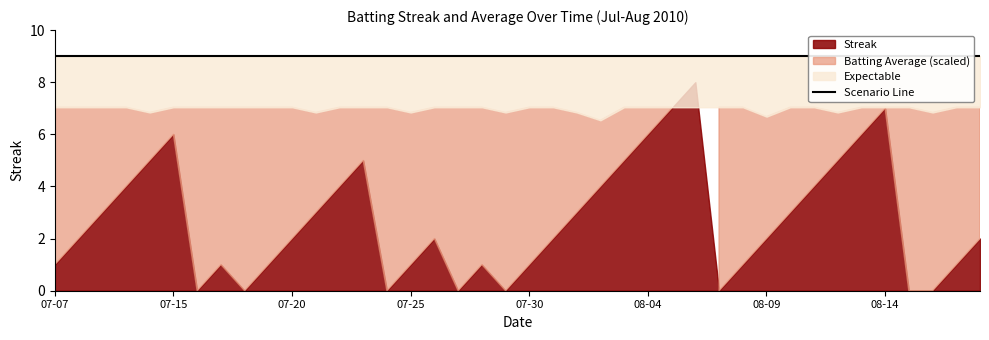

How many interior local valleys does the Streak series have?

6